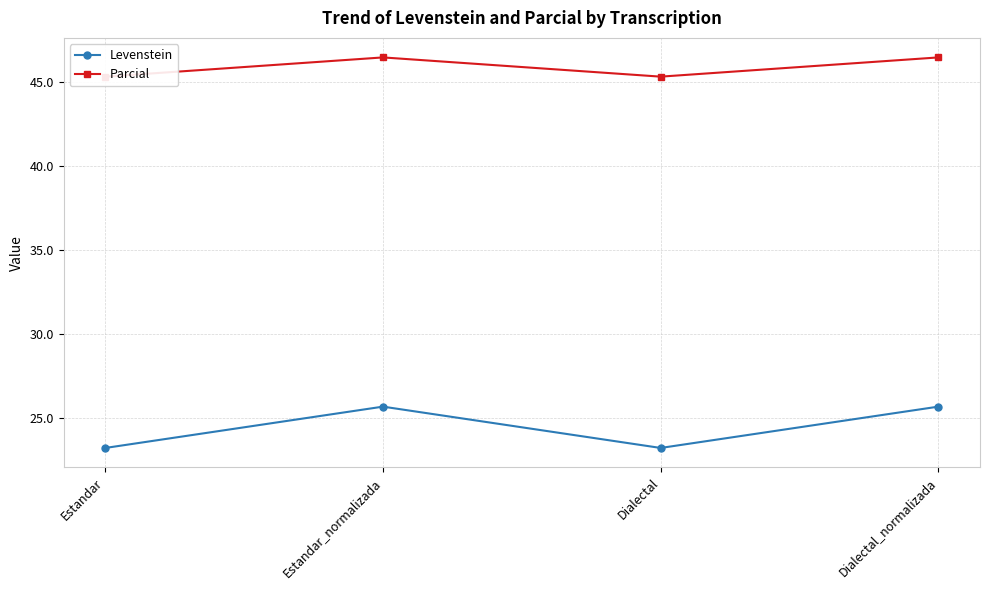

Which category has the lowest value in the Levenstein series?

Estandar